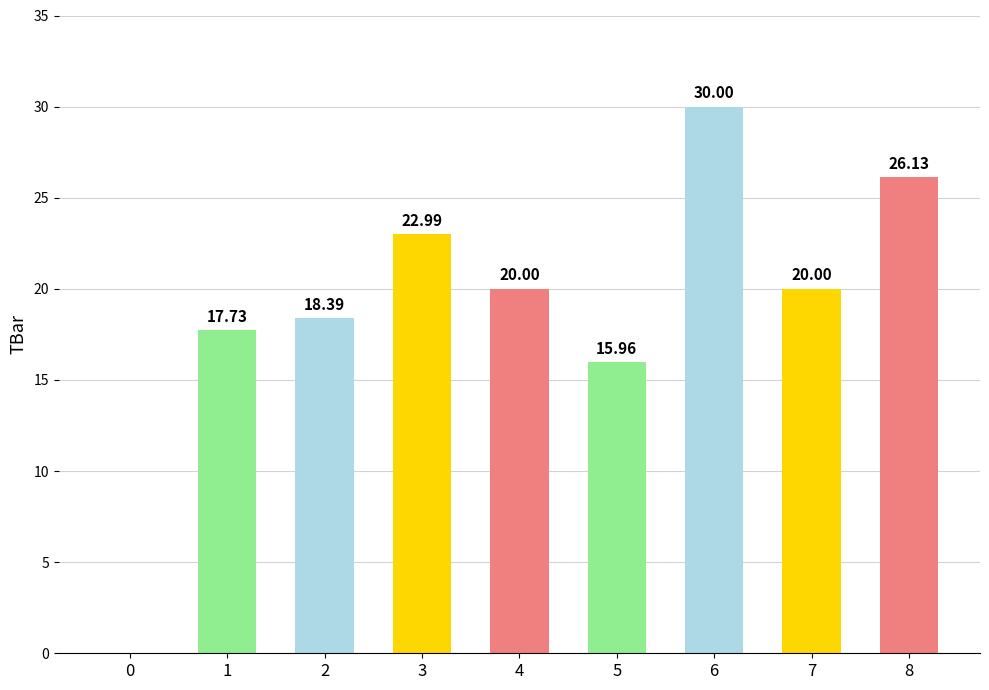

What is the sum of the values at 8 and 0?

26.1